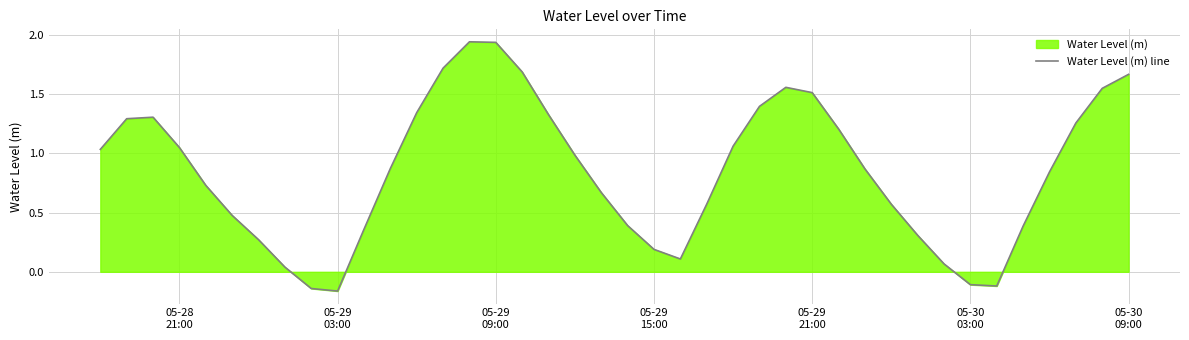

What is the difference between the maximum and minimum values?

2.1